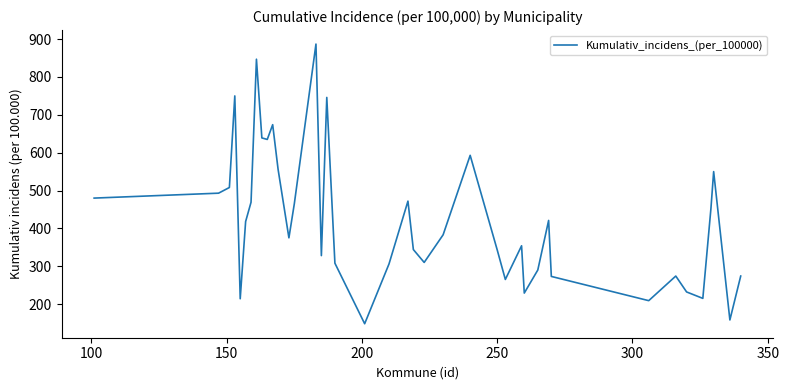

What is the smallest value displayed?

148